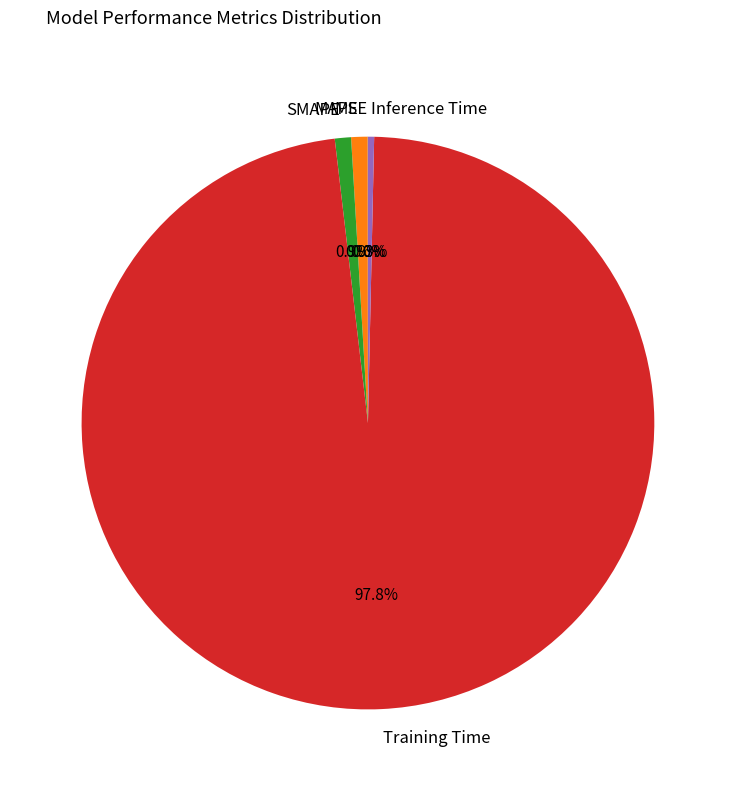

Is it true that Training Time is 98% of the pie?

True